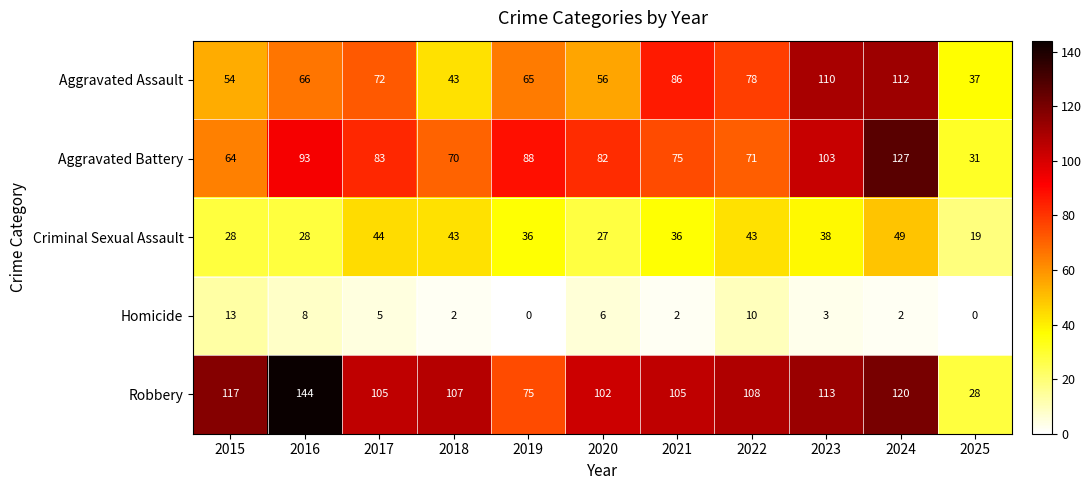

List the series in order of their peak value, highest first.

Robbery, Aggravated Battery, Aggravated Assault, Criminal Sexual Assault, Homicide